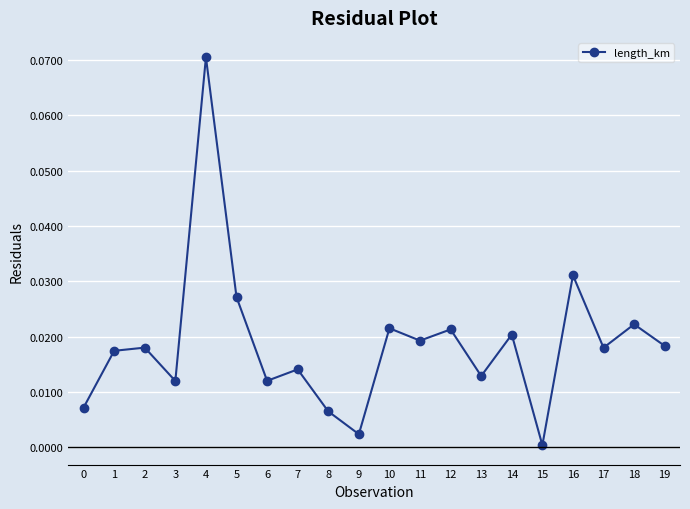

What is the sum of all values?

0.4